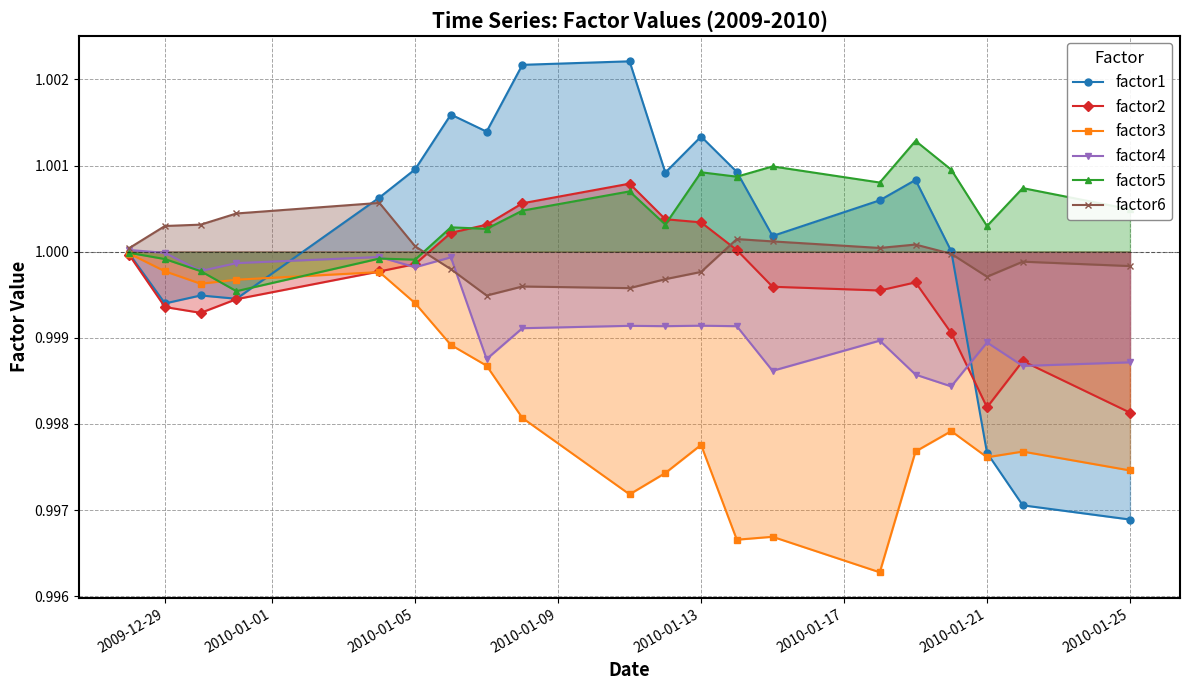

True or false: factor3 has more than 0 points higher than both neighbors.

True